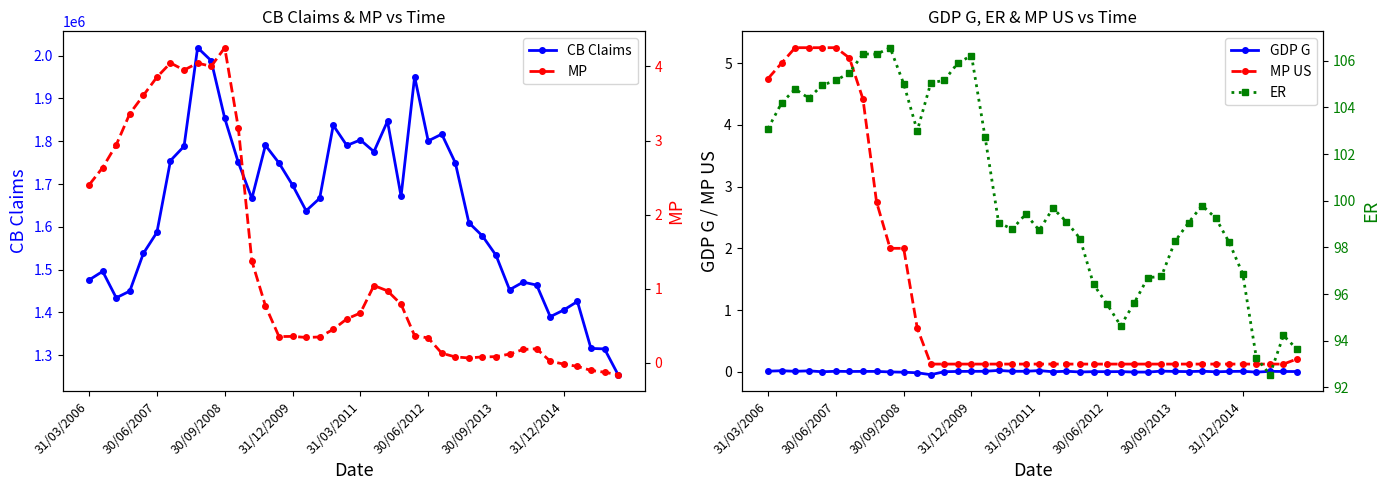

Reading right to left, what are all the values shown in this chart?

CB Claims: 1254410.8	1314656.9	1315834.6	1425494.9	1405618.3	1389916.5	1463778.4	1470720.1	1452950.2	1533350.4	1578529.2	1609503.2	1749471.2	1816521.8	1800692.8	1950749.0	1671265.0	1846818.0	1775605.0	1802980.0	1790032.0	1837124.0	1666611.0	1637411.0	1697362.0	1749071.5	1790409.0	1666231.0	1750502.0	1853645.0	1988154.0	2018548.0	1788105.0	1754680.0	1587050.0	1537753.0	1449775.0	1434031.0	1495852.0	1475798.0
GDP G: 0.0	0.0	0.0	-0.0	0.0	0.0	0.0	0.0	0.0	0.0	0.0	-0.0	-0.0	0.0	0.0	0.0	-0.0	0.0	0.0	0.0	0.0	0.0	0.0	0.0	0.0	0.0	0.0	-0.0	-0.0	-0.0	-0.0	0.0	0.0	0.0	0.0	0.0	0.0	0.0	0.0	0.0
MP US: 0.2	0.1	0.1	0.1	0.1	0.1	0.1	0.1	0.1	0.1	0.1	0.1	0.1	0.1	0.1	0.1	0.1	0.1	0.1	0.1	0.1	0.1	0.1	0.1	0.1	0.1	0.1	0.1	0.7	2.0	2.0	2.8	4.4	5.1	5.2	5.2	5.2	5.2	5.0	4.8
MP: -0.2	-0.1	-0.1	-0.0	-0.0	0.0	0.2	0.2	0.1	0.1	0.1	0.1	0.1	0.1	0.3	0.4	0.8	1.0	1.0	0.7	0.6	0.5	0.4	0.3	0.4	0.4	0.8	1.4	3.2	4.3	4.0	4.0	4.0	4.0	3.9	3.6	3.4	2.9	2.6	2.4
ER: 93.6	94.2	92.5	93.3	96.9	98.2	99.3	99.8	99.1	98.3	96.8	96.7	95.6	94.6	95.6	96.4	98.4	99.1	99.7	98.7	99.4	98.8	99.1	102.7	106.2	105.9	105.2	105.0	103.0	105.0	106.6	106.3	106.3	105.5	105.2	105.0	104.4	104.8	104.2	103.1